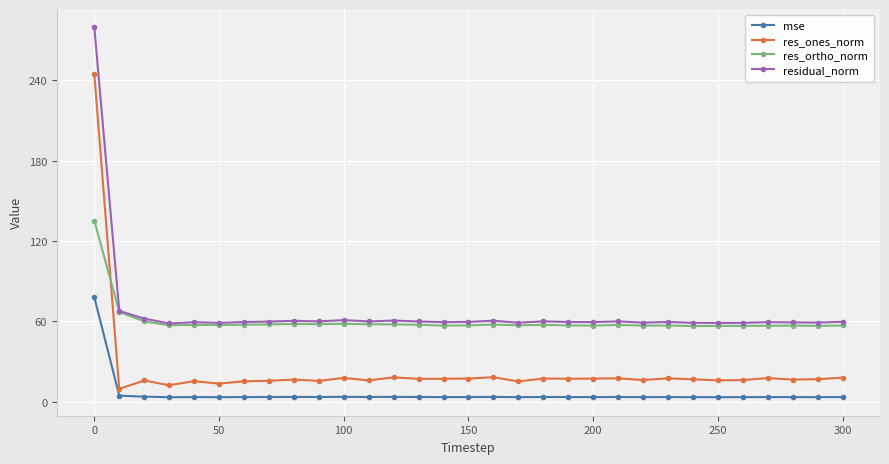

What is the maximum value for residual_norm?

279.4